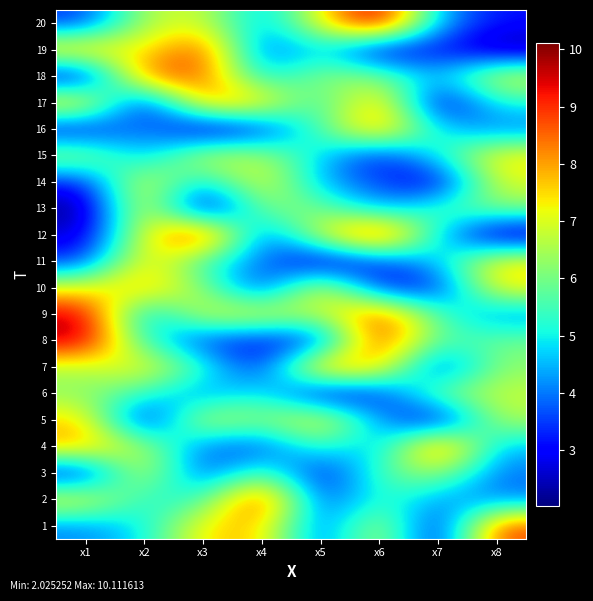

At which category does the chart reach its peak across all series?

x6